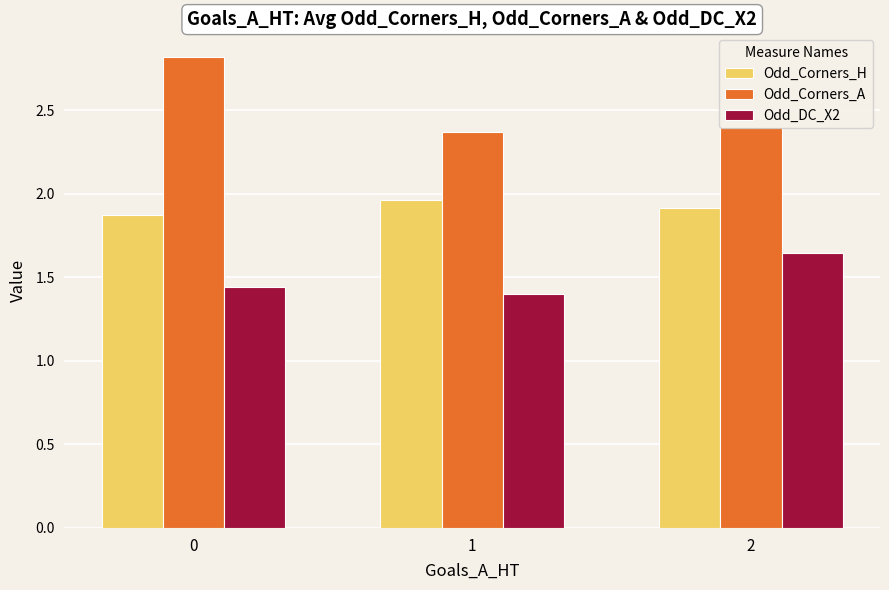

Which series has the widest spread of values?

Odd_Corners_A